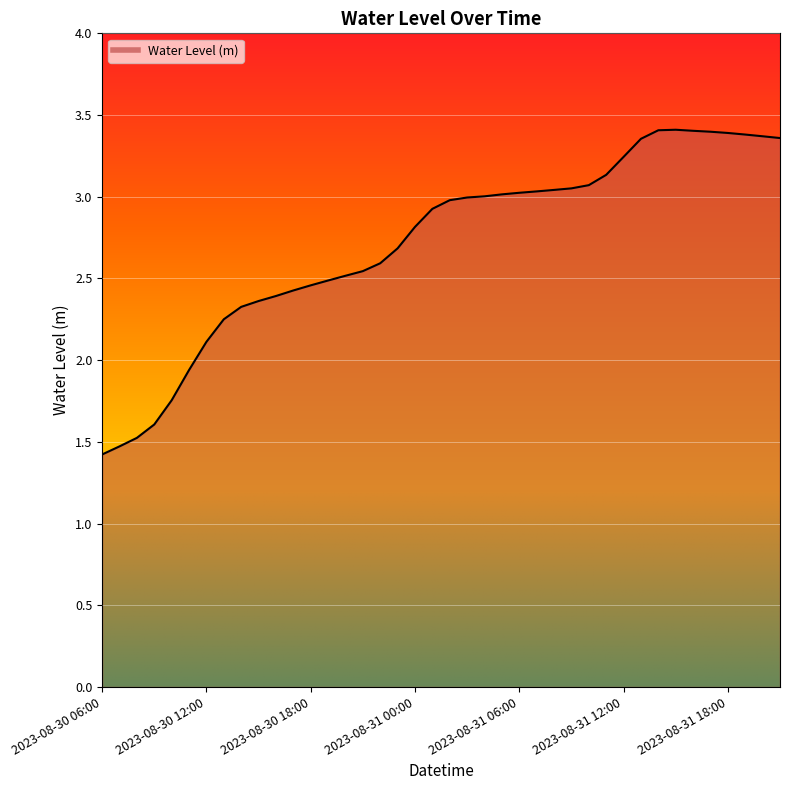

What is the difference between the maximum and minimum values?

2.0